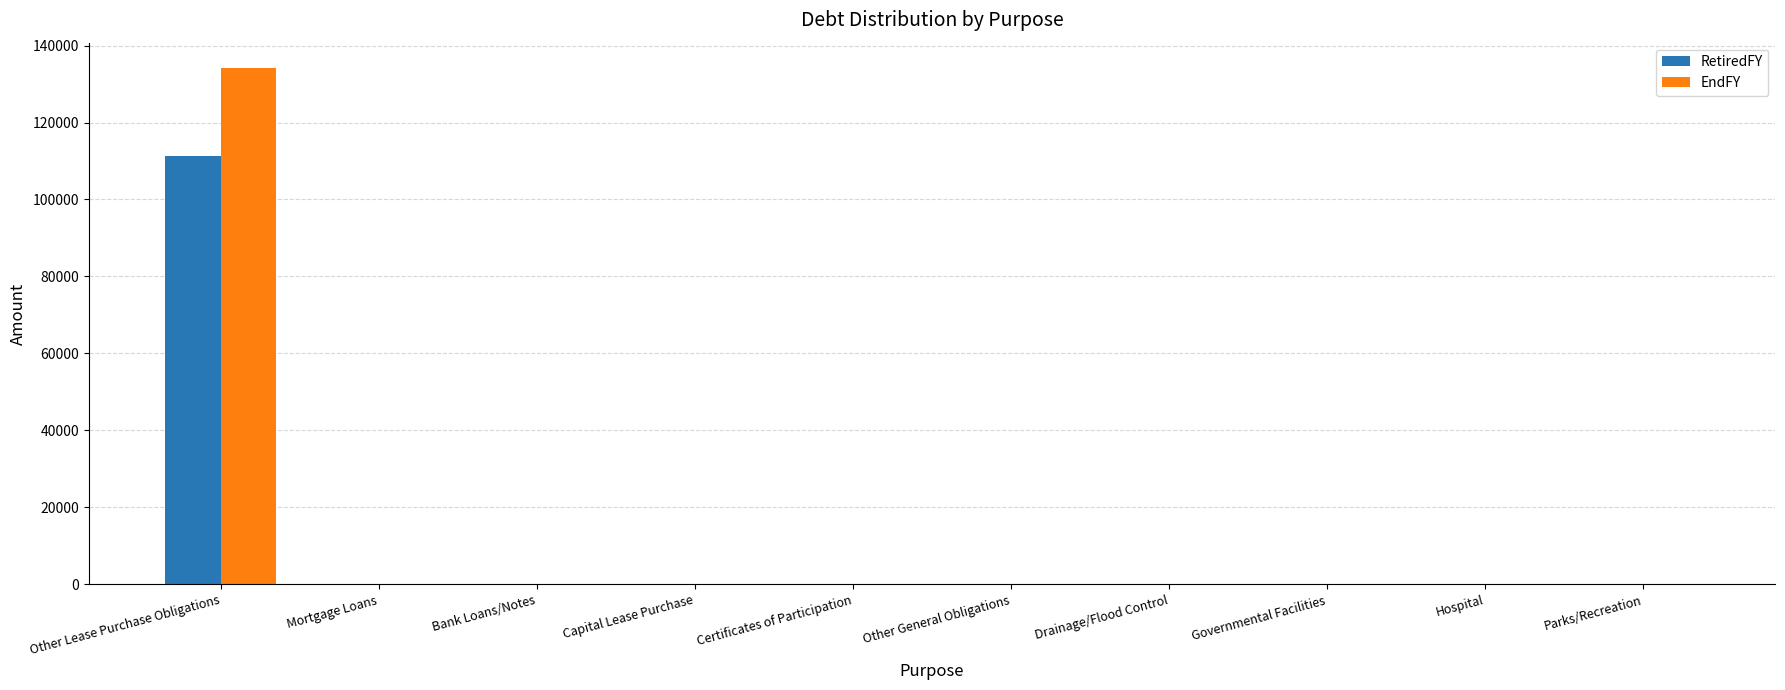

Which series changed the most between Other Lease Purchase Obligations and Drainage/Flood Control?

EndFY